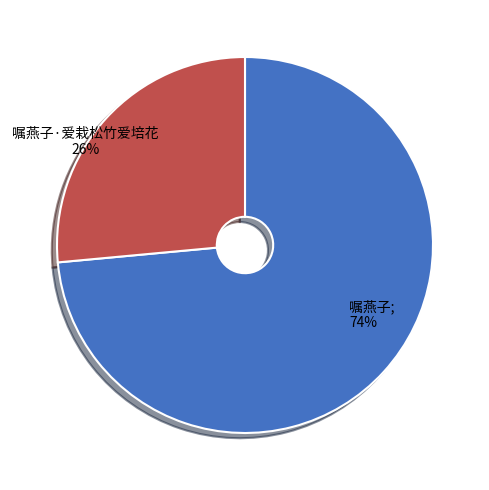

Is there any slice that represents more than half of the pie?

Yes